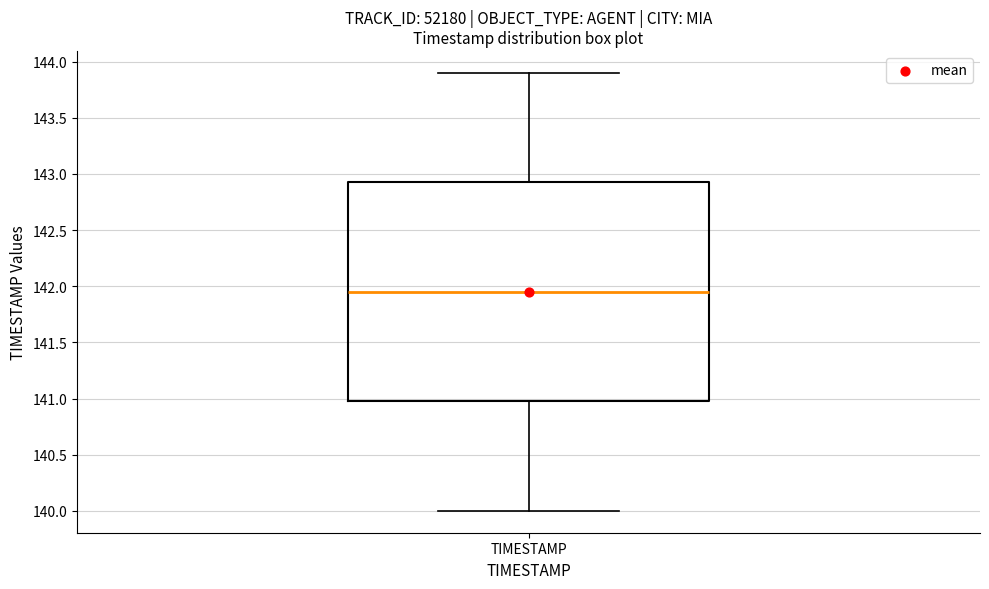

Transcribe this box plot: give where the median line is, the range the box spans, and where the two whiskers end, as read against the y-axis. The values are not printed on the chart, so give them approximately, as read against the axis.

median 141.95, box 141.00 to 142.95, whiskers 140.00 to 143.90